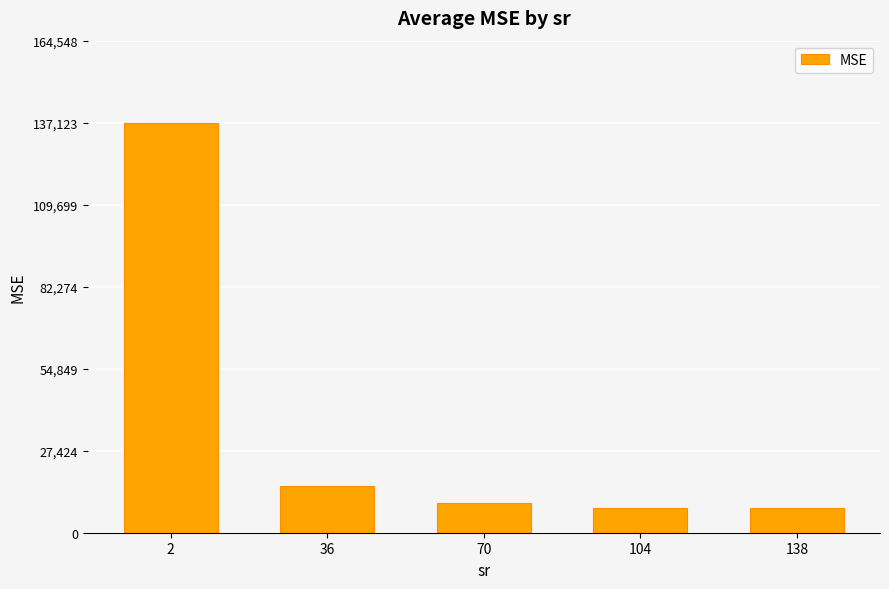

What is the change in value from 104 to 138?

-125.0